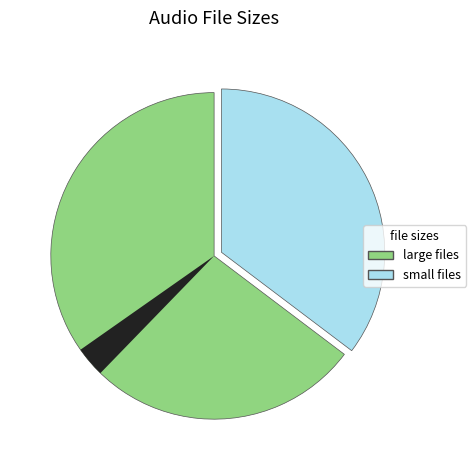

What portion of the pie excludes 02. Blue Lotus.mp3?

91.8%